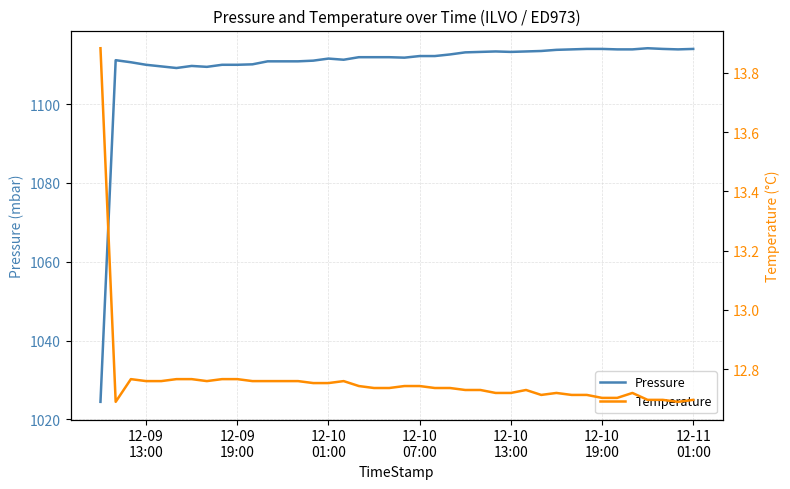

True or false: Pressure and Temperature intersect in this chart.

False